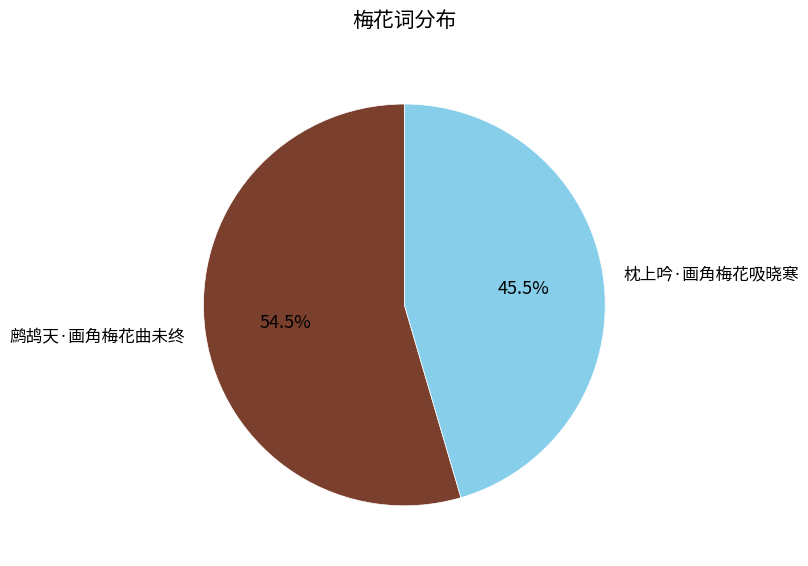

Which has a higher value, 枕上吟·画角梅花吸晓寒 or 鹧鸪天·画角梅花曲未终?

鹧鸪天·画角梅花曲未终